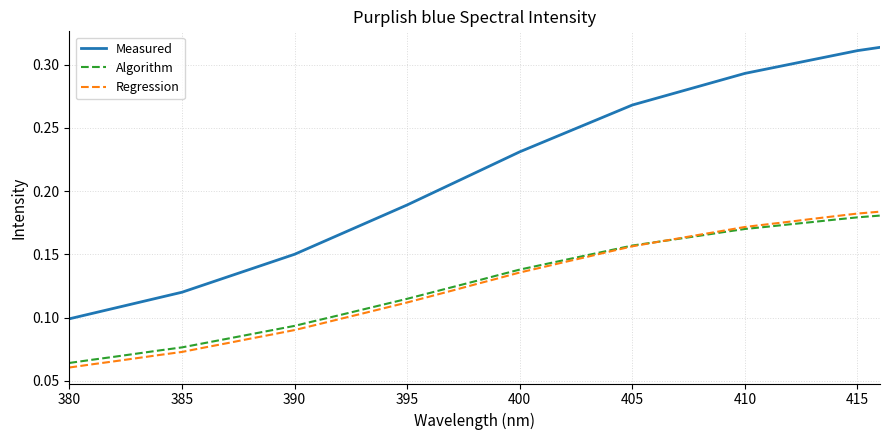

True or false: Regression and Measured intersect in this chart.

False